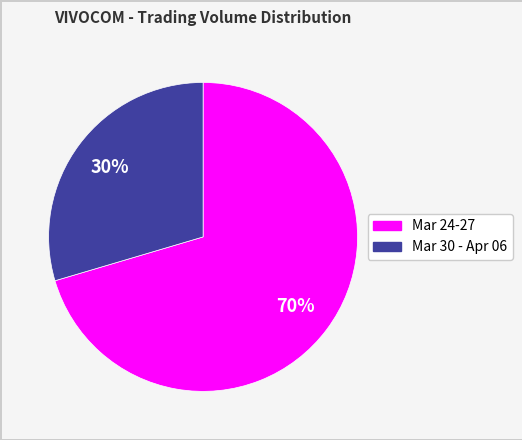

To the nearest percent, what is the average slice percentage?

50%